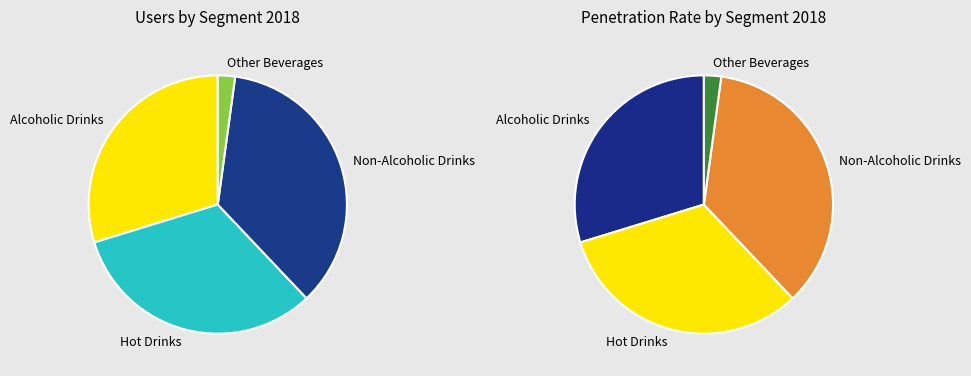

To the nearest percent, what is the difference between the largest and smallest slice percentages?

34%